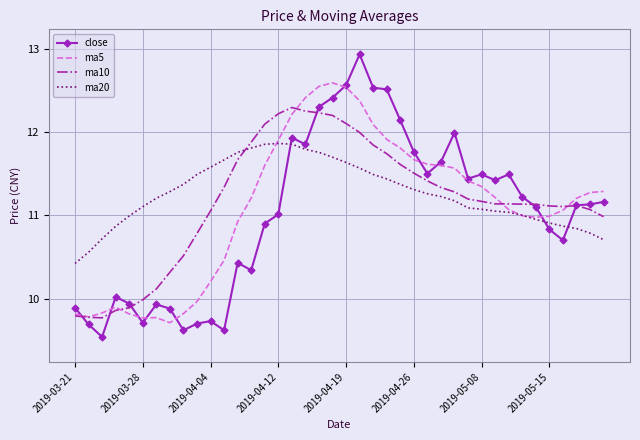

Which series has the widest spread of values?

close